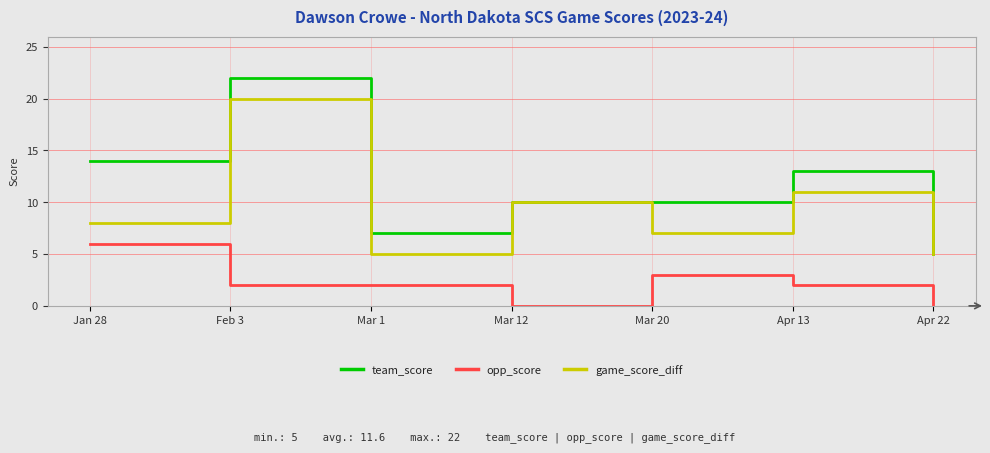

Reading left to right, transcribe all the data shown in this chart.

team_score: Jan 28=14	Feb 3=22	Mar 1=7	Mar 12=10	Mar 20=10	Apr 13=13	Apr 22=5
opp_score: Jan 28=6	Feb 3=2	Mar 1=2	Mar 12=0	Mar 20=3	Apr 13=2	Apr 22=0
game_score_diff: Jan 28=8	Feb 3=20	Mar 1=5	Mar 12=10	Mar 20=7	Apr 13=11	Apr 22=5